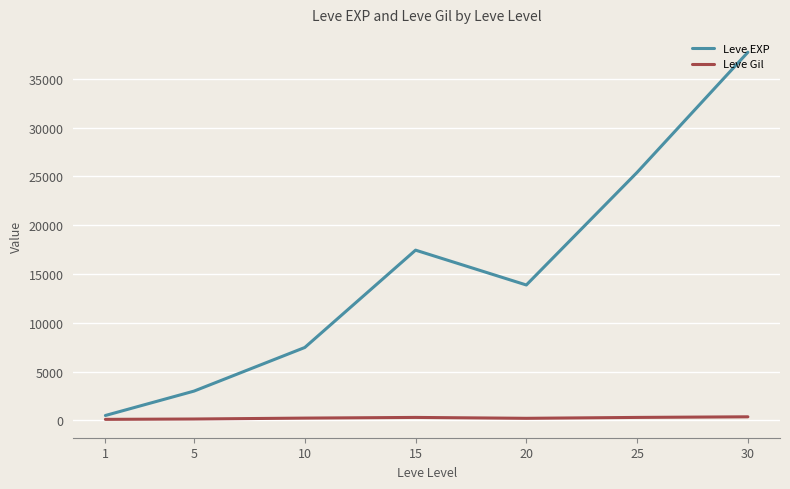

What is the highest value of the Leve EXP series?

37715.0